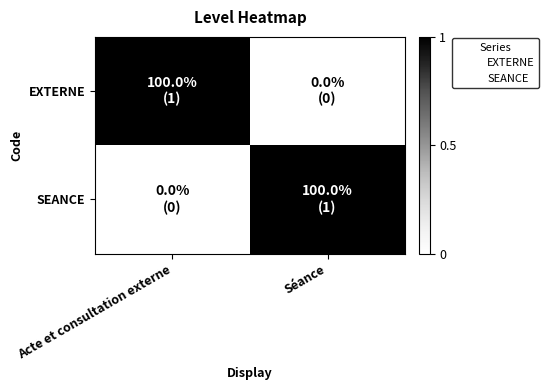

Which category has the highest value across all series?

Acte et consultation externe